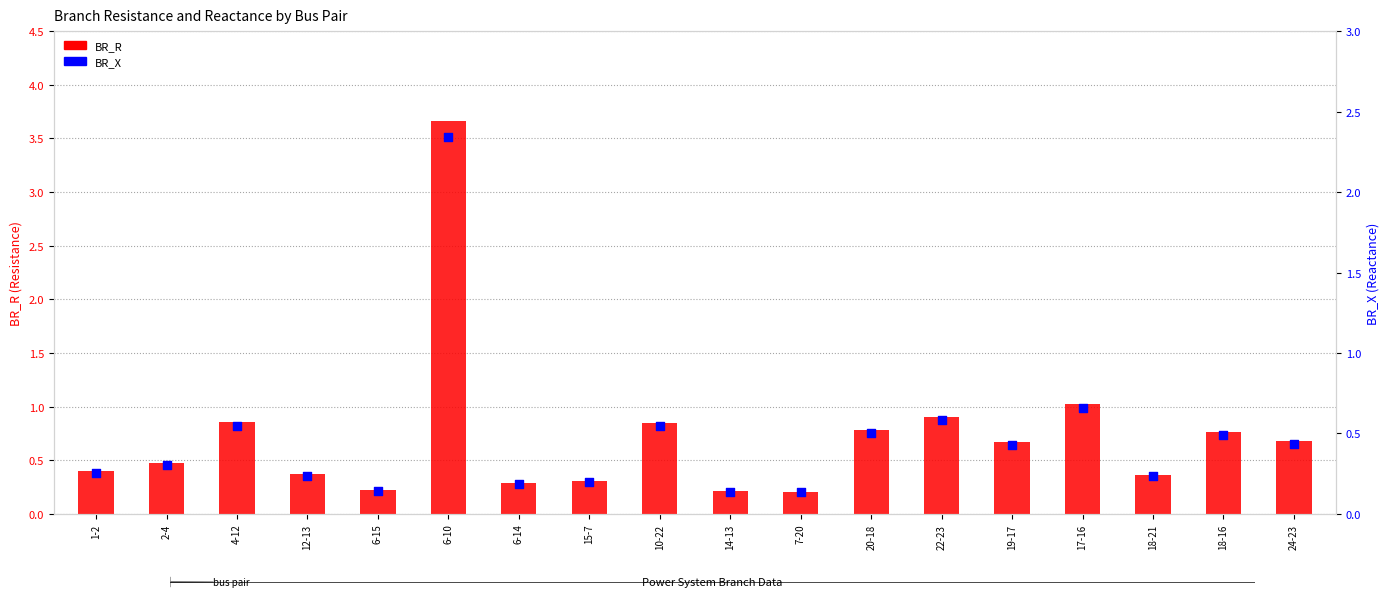

Is the value of BR_R at 2-4 greater than the value of BR_X at 12-13?

Yes